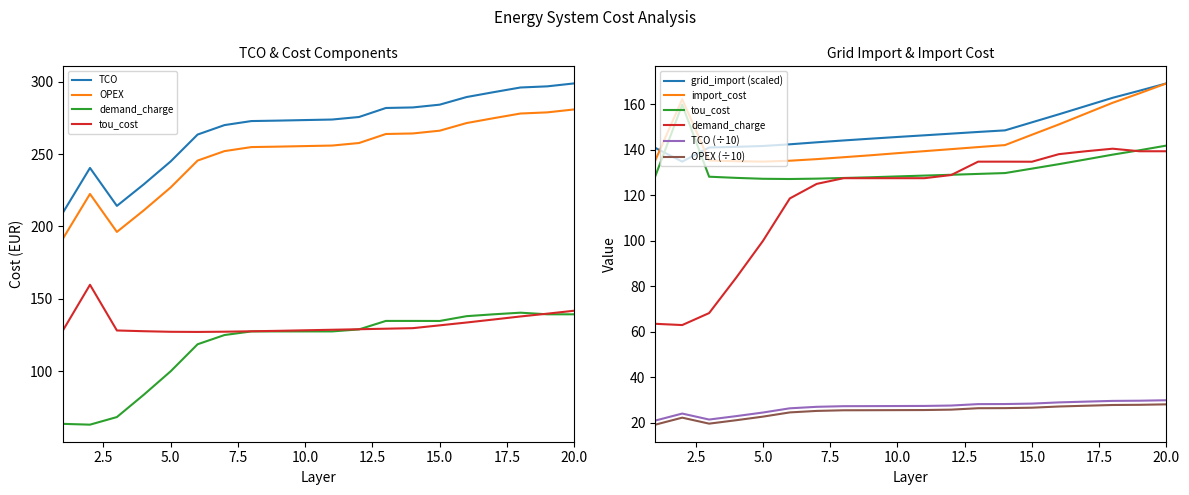

True or false: tou_cost has more than 1 points higher than both neighbors.

False